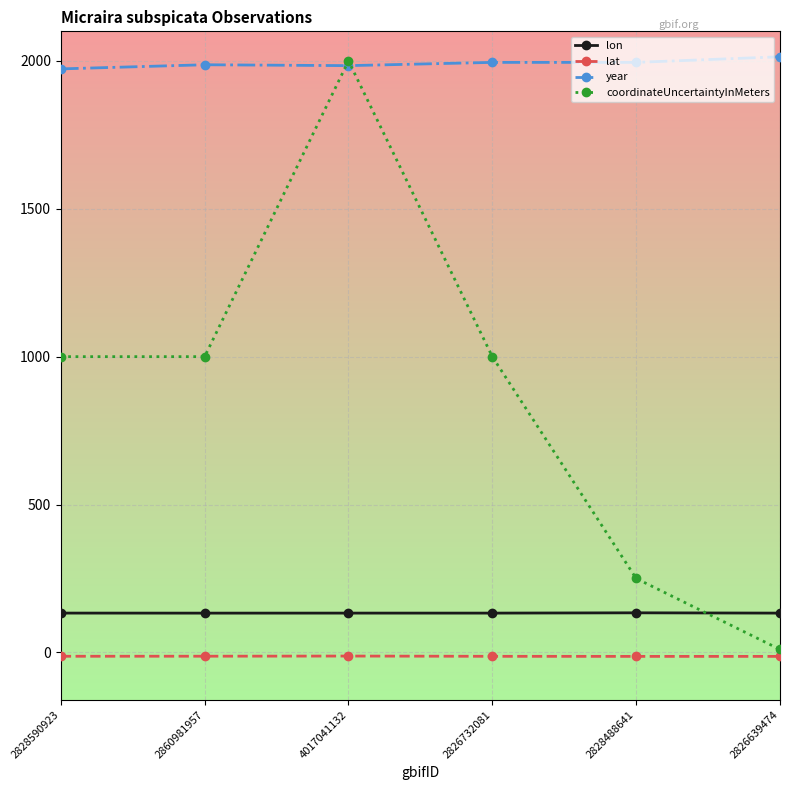

Does the chart have visible grid lines?

Yes